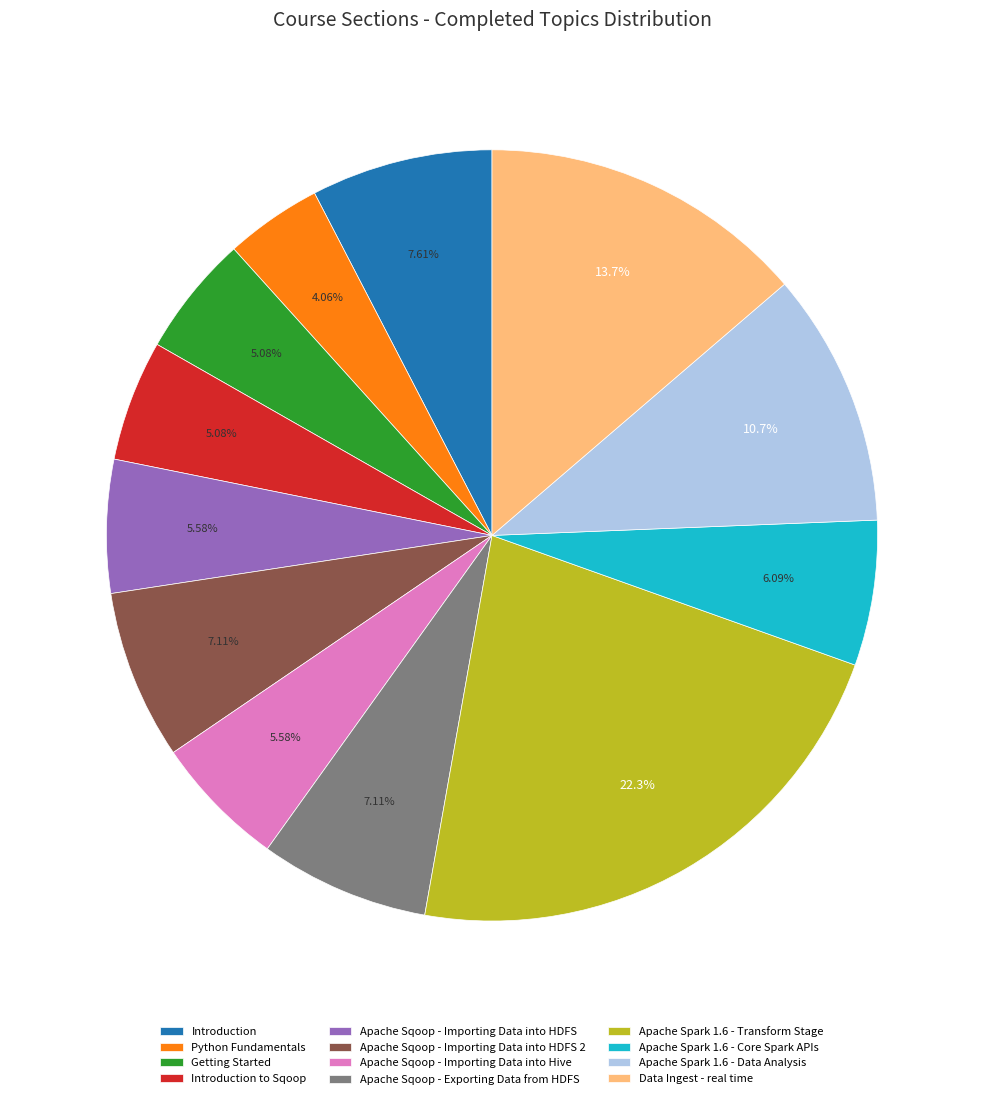

Which category has the biggest portion of the pie?

Apache Spark 1.6 - Transform Stage